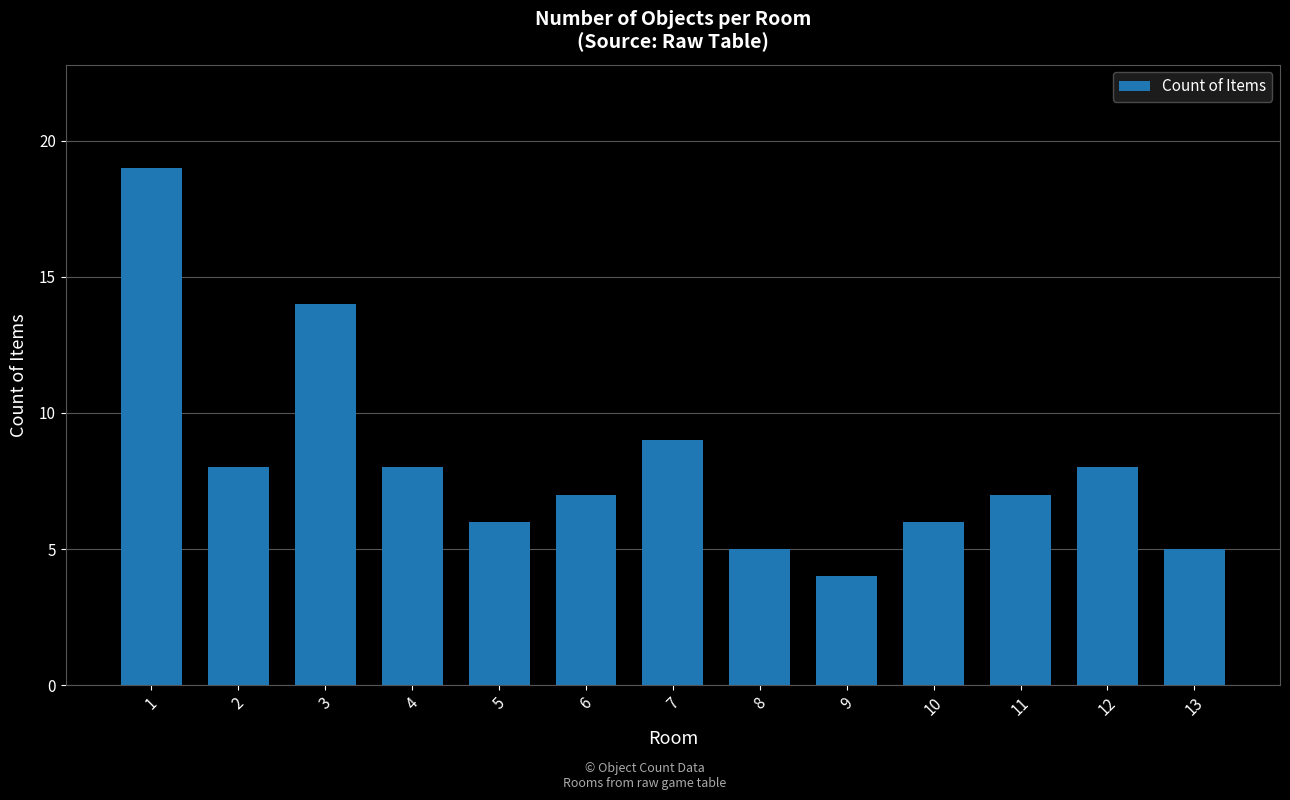

The value at 1 is 19. True or false?

True